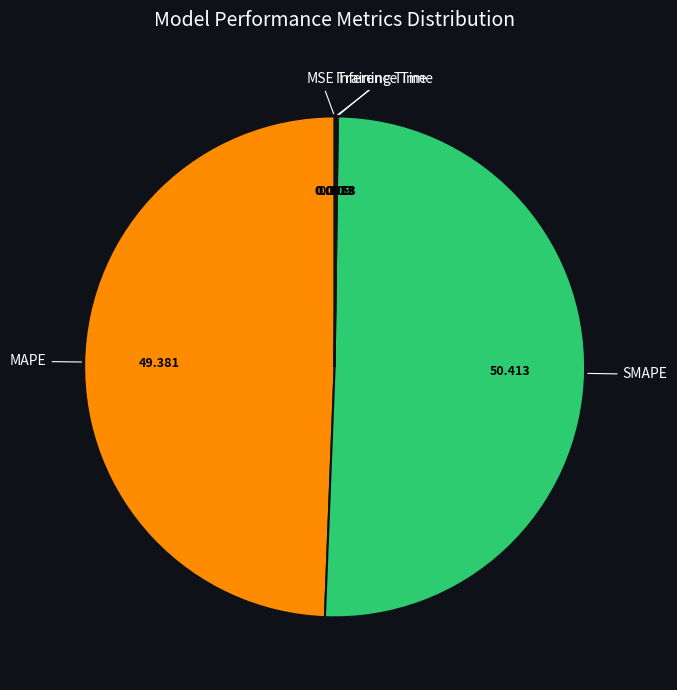

What is the largest slice in the pie chart?

SMAPE